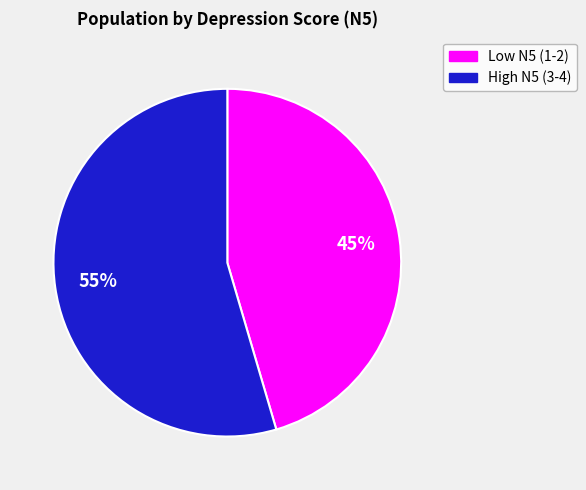

Does any single category account for the majority?

Yes